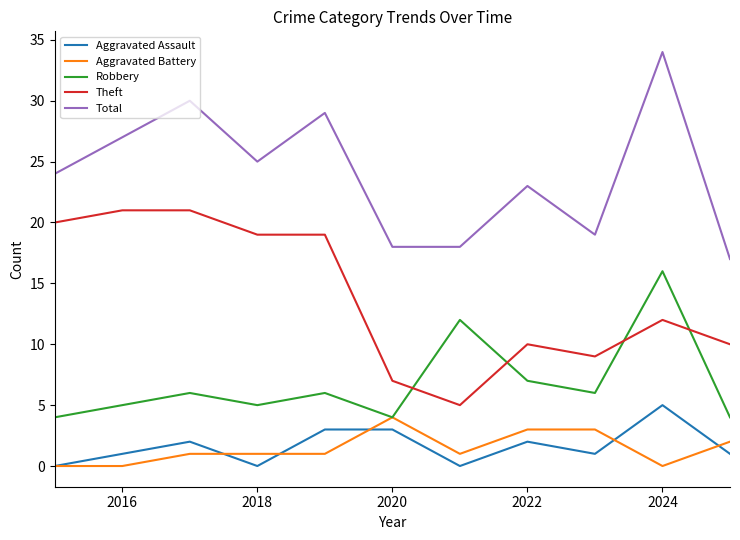

What is the maximum value for Total?

34